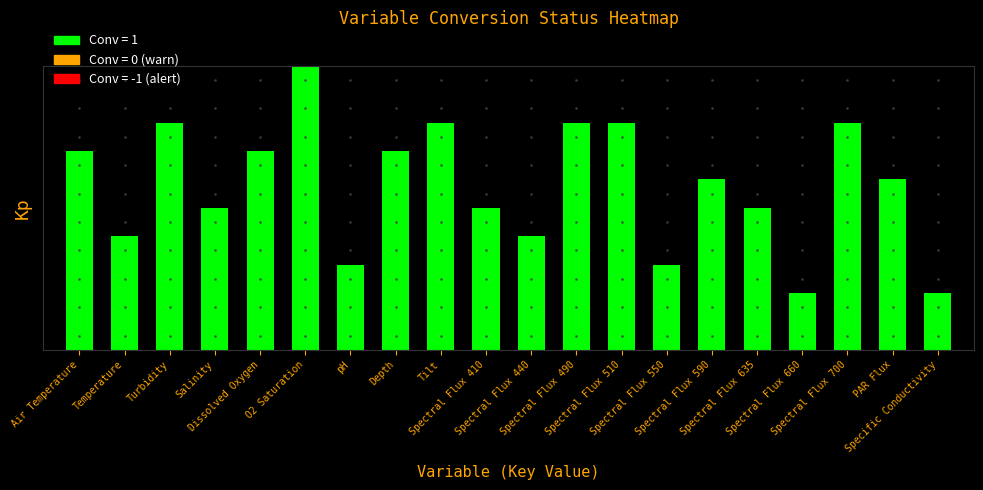

List the labels in order of value, largest first.

O2 Saturation, Turbidity, Tilt, Spectral Flux 490, Spectral Flux 510, Spectral Flux 700, Air Temperature, Dissolved Oxygen, Depth, Spectral Flux 590, PAR Flux, Salinity, Spectral Flux 410, Spectral Flux 635, Temperature, Spectral Flux 440, pH, Spectral Flux 550, Spectral Flux 660, Specific Conductivity